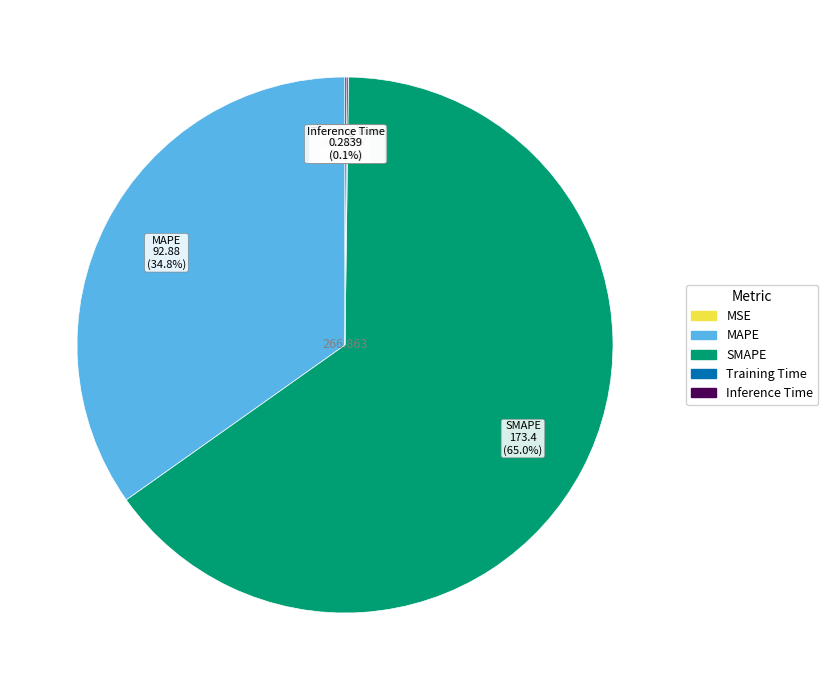

Which category has the biggest portion of the pie?

SMAPE